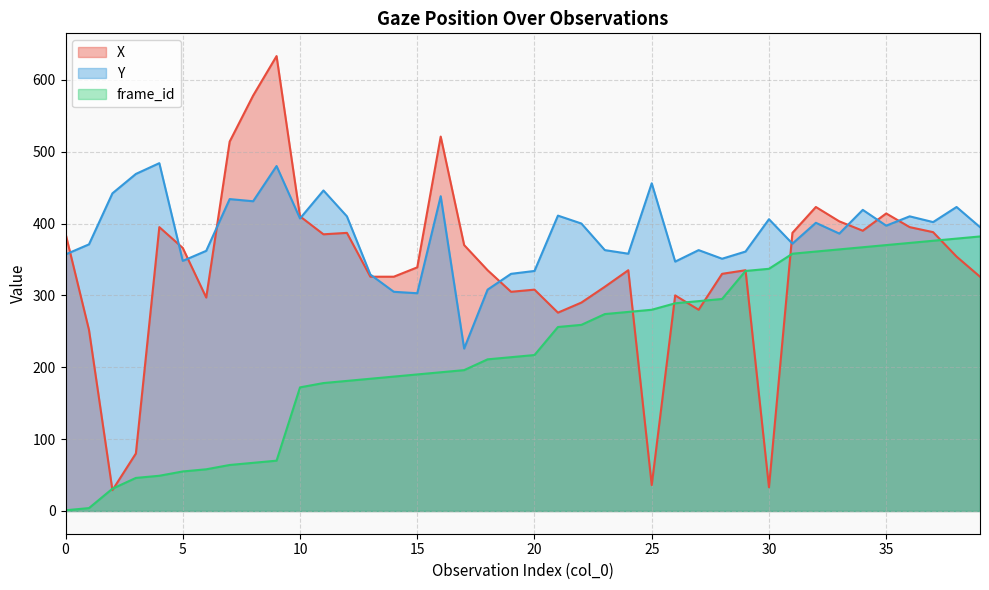

Which category has the lowest value in the Y series?

17